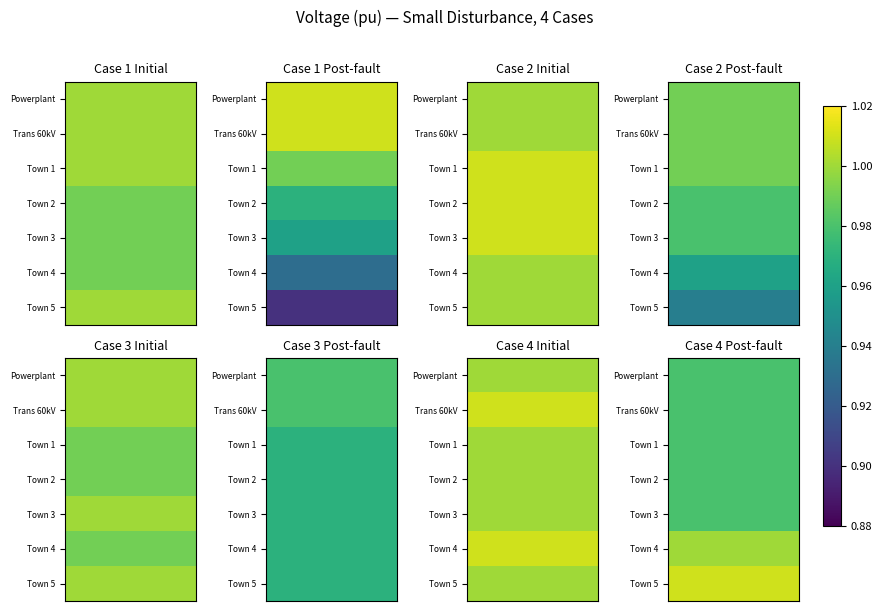

Between 3 and 0, which is larger?

3